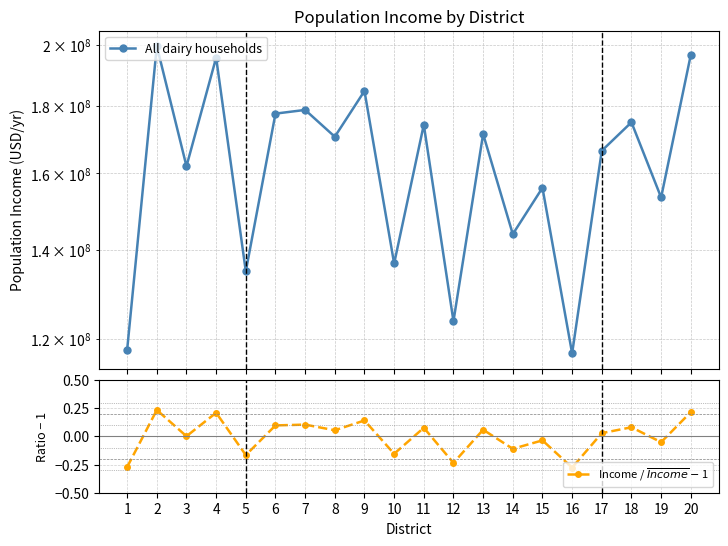

Which has a higher value, 17 or 12?

17